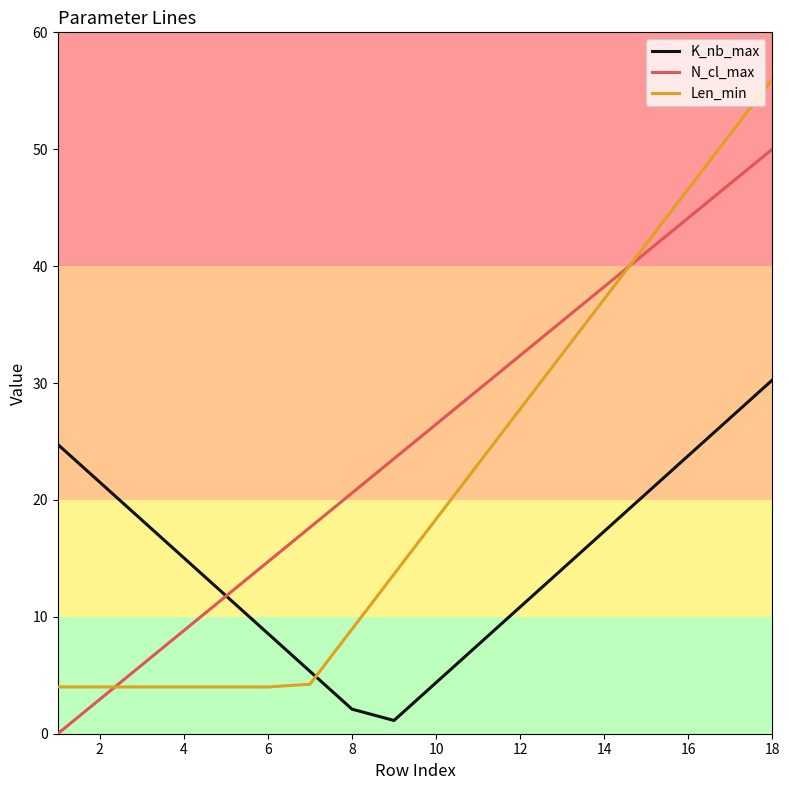

Which series has the largest range (max minus min)?

Len_min